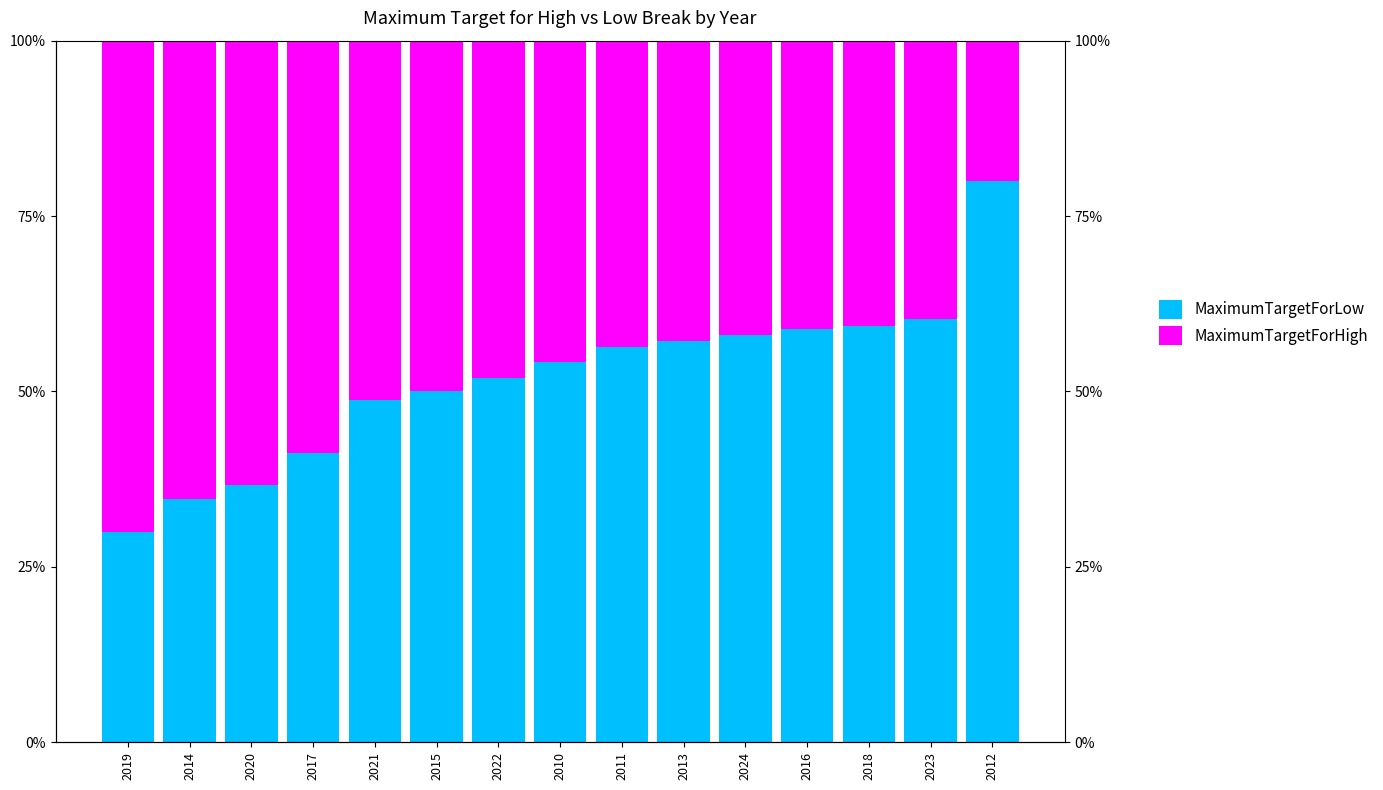

What is the highest value of the MaximumTargetForHigh series?

70.1